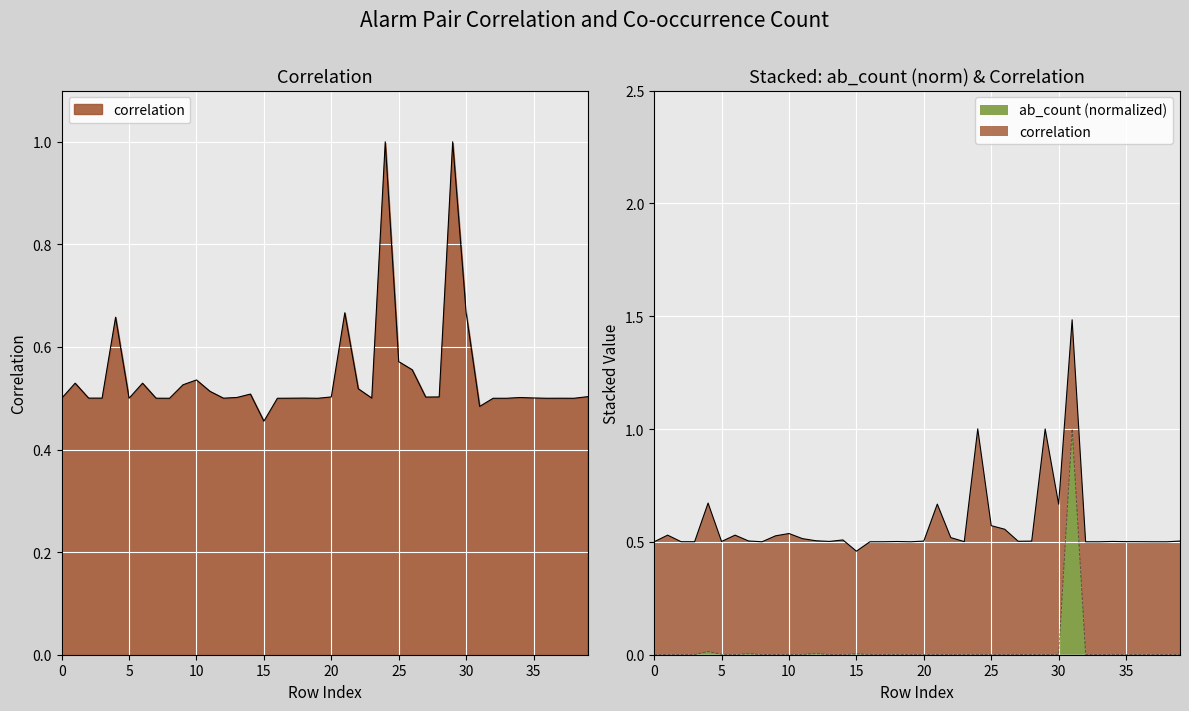

What value does the correlation series have at 13?

0.5